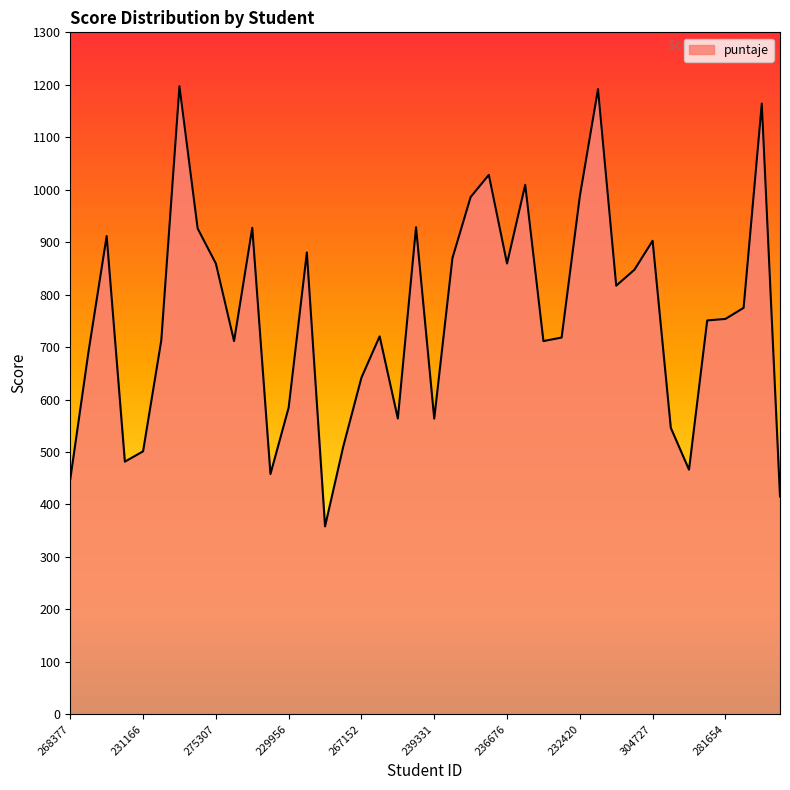

What is the smallest value displayed?

358.1